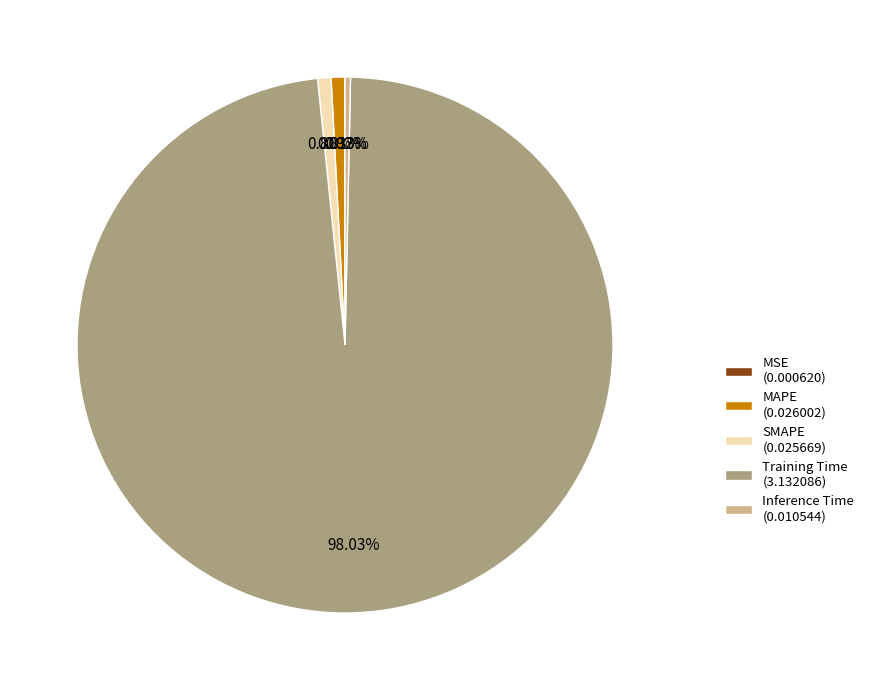

The Inference Time slice represents 0% of the pie. True or false?

True